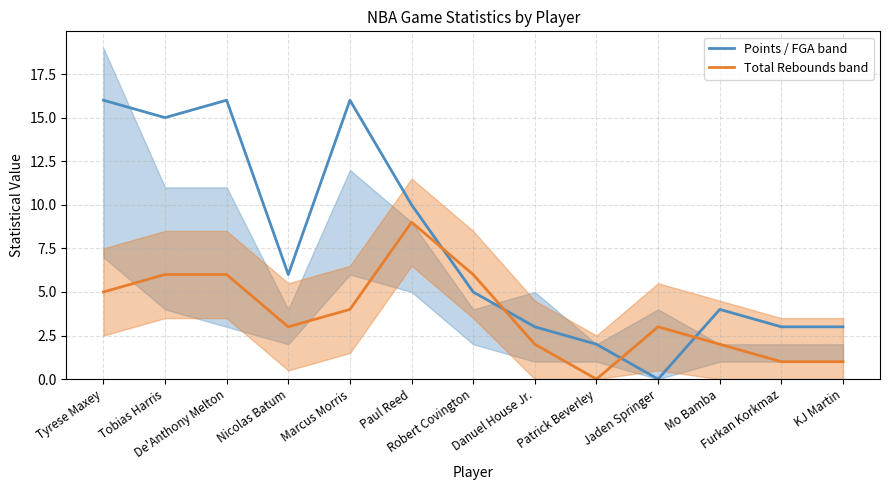

In Total Rebounds band, how many points are lower than both neighbors (excluding endpoints)?

2